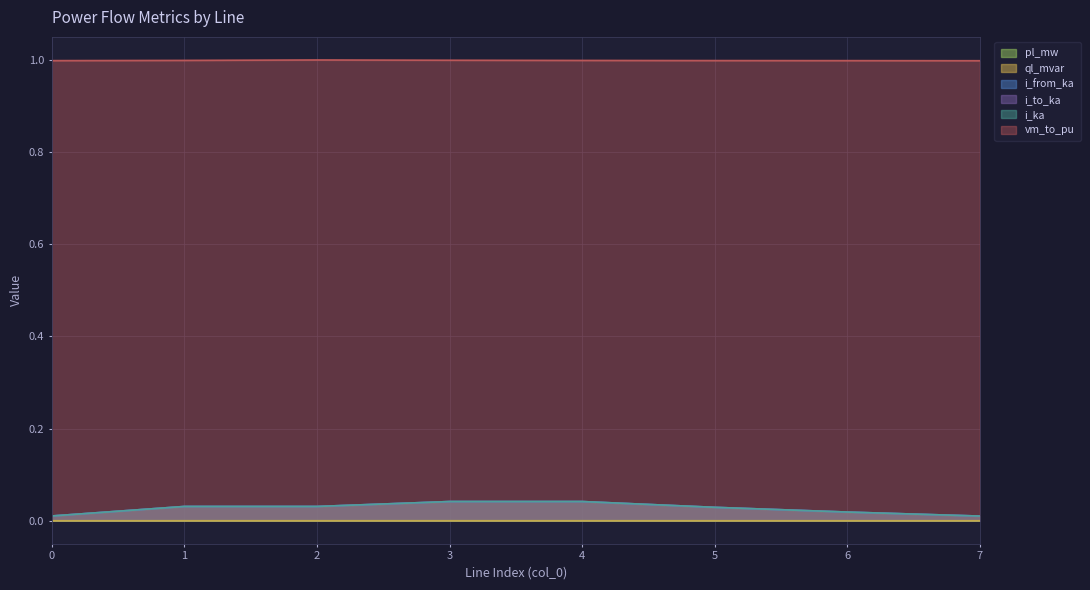

At which category does i_from_ka reach its first local peak?

1